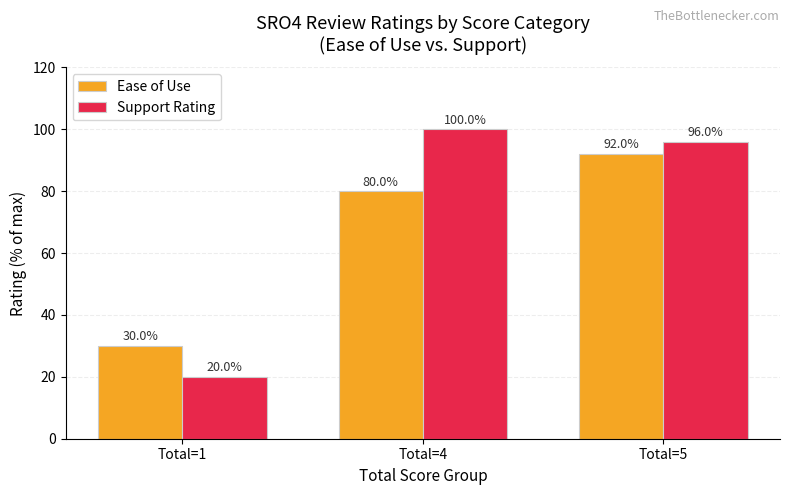

Read the Ease of Use value at Total=4, to the nearest 5.

80